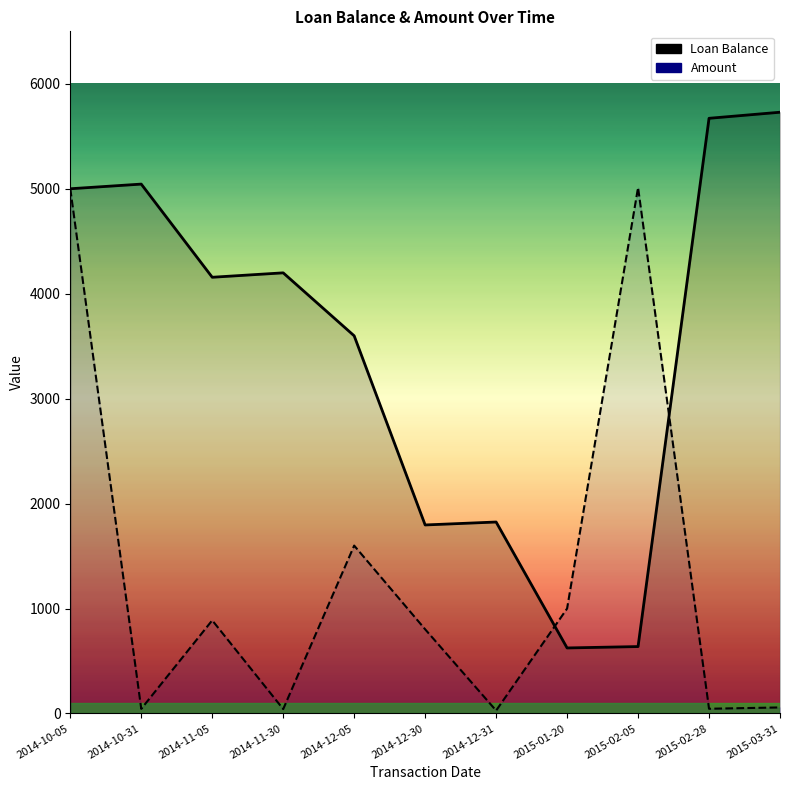

How many interior local peaks does the Amount series have?

3